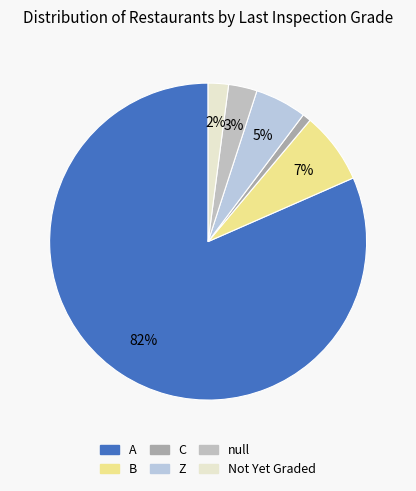

How many slices are in this pie chart?

6